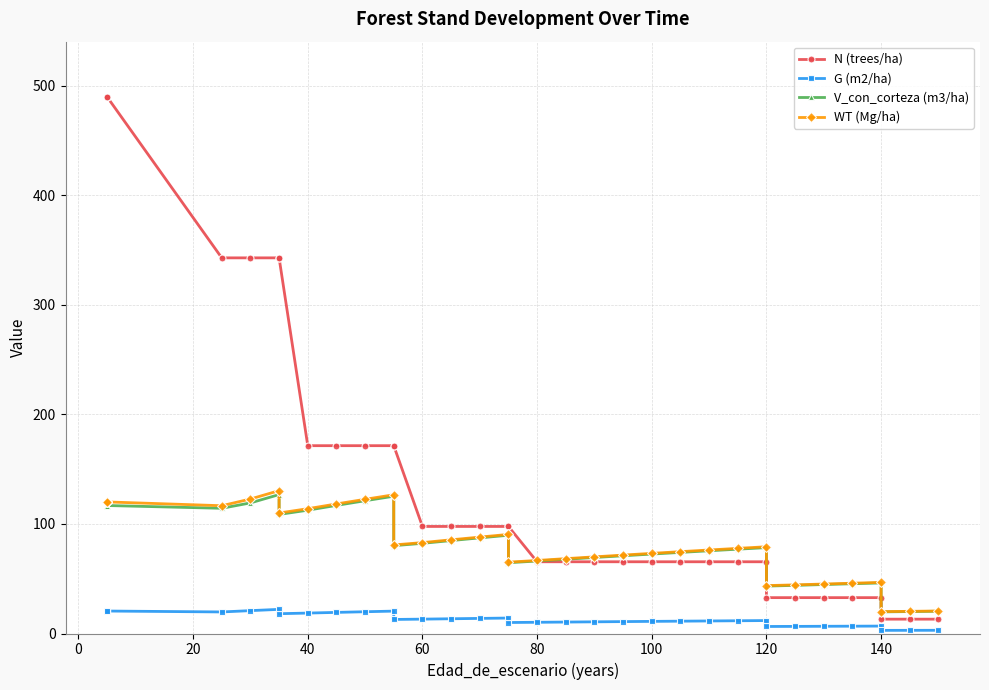

What is the difference between the second highest and minimum values in the V_con_corteza (m3/ha) series?

105.5